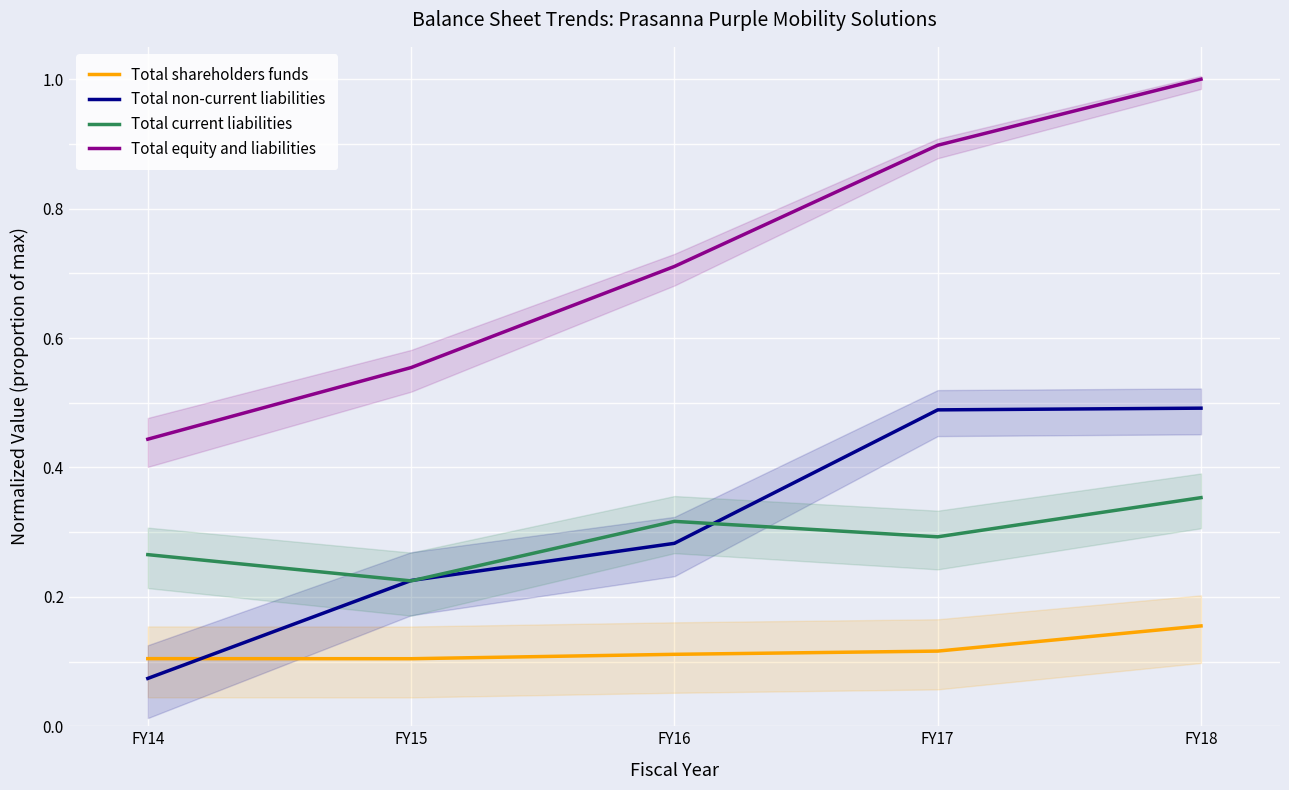

Reading left to right, list all the values displayed in this chart.

Total shareholders funds: 0.1	0.1	0.1	0.1	0.2
Total non-current liabilities: 0.1	0.2	0.3	0.5	0.5
Total current liabilities: 0.3	0.2	0.3	0.3	0.4
Total equity and liabilities: 0.4	0.6	0.7	0.9	1.0